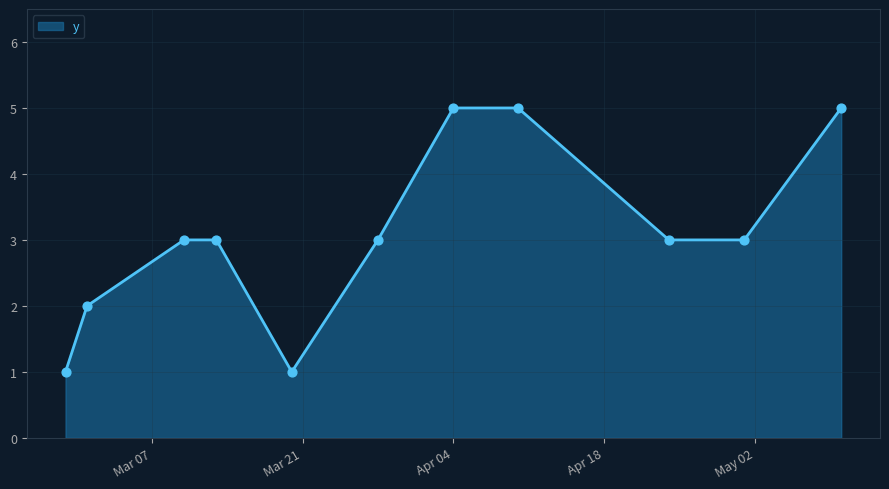

What is the maximum value shown in the chart?

5